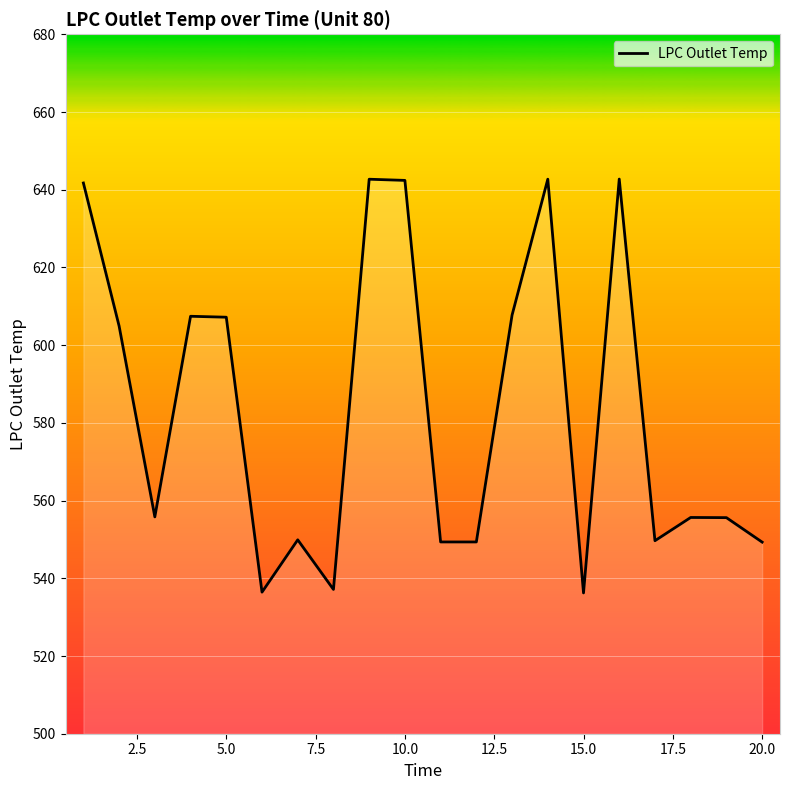

What is the sum of all values?

11664.0